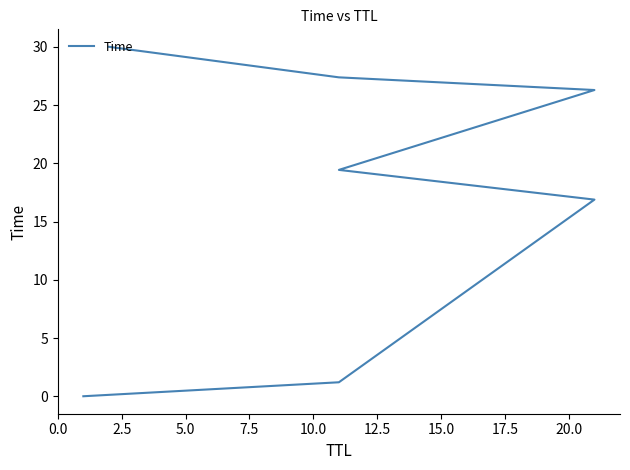

What is the label of the 2nd point from the left?

2.5